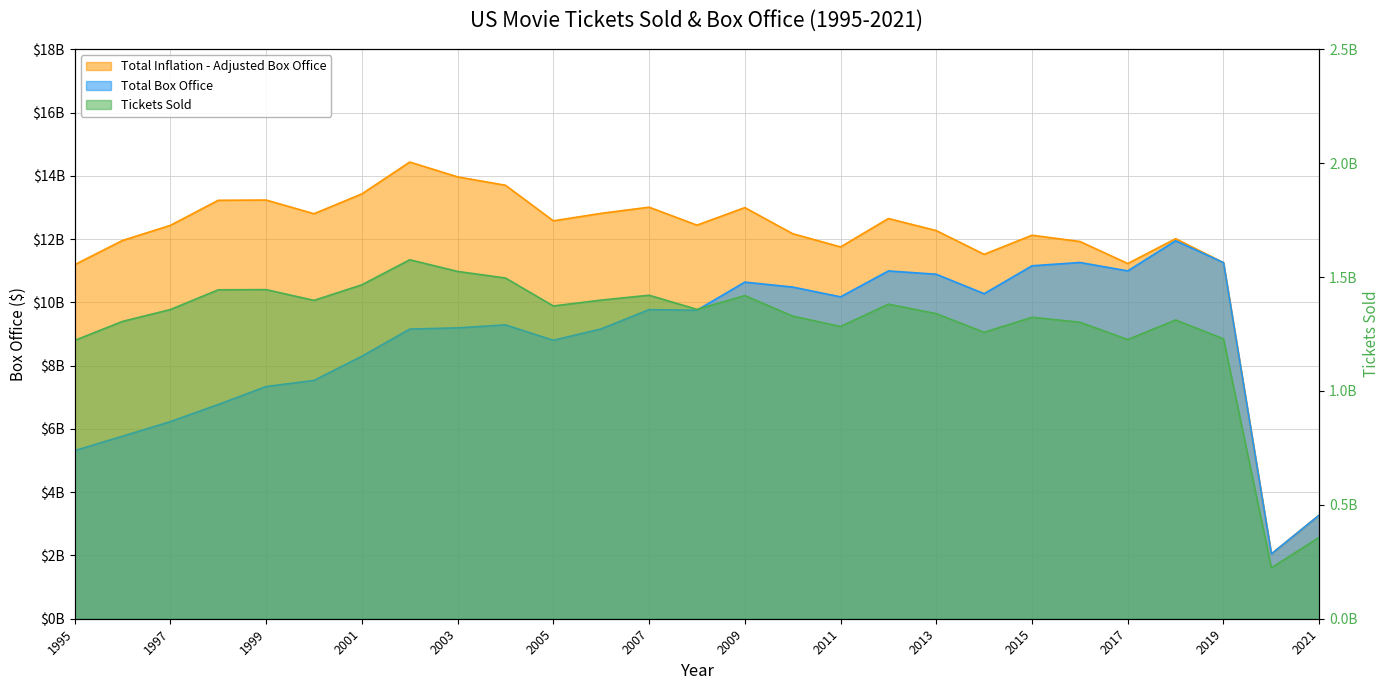

What is the difference between the second highest and minimum values in the Total Inflation - Adjusted Box Office series?

11917129147